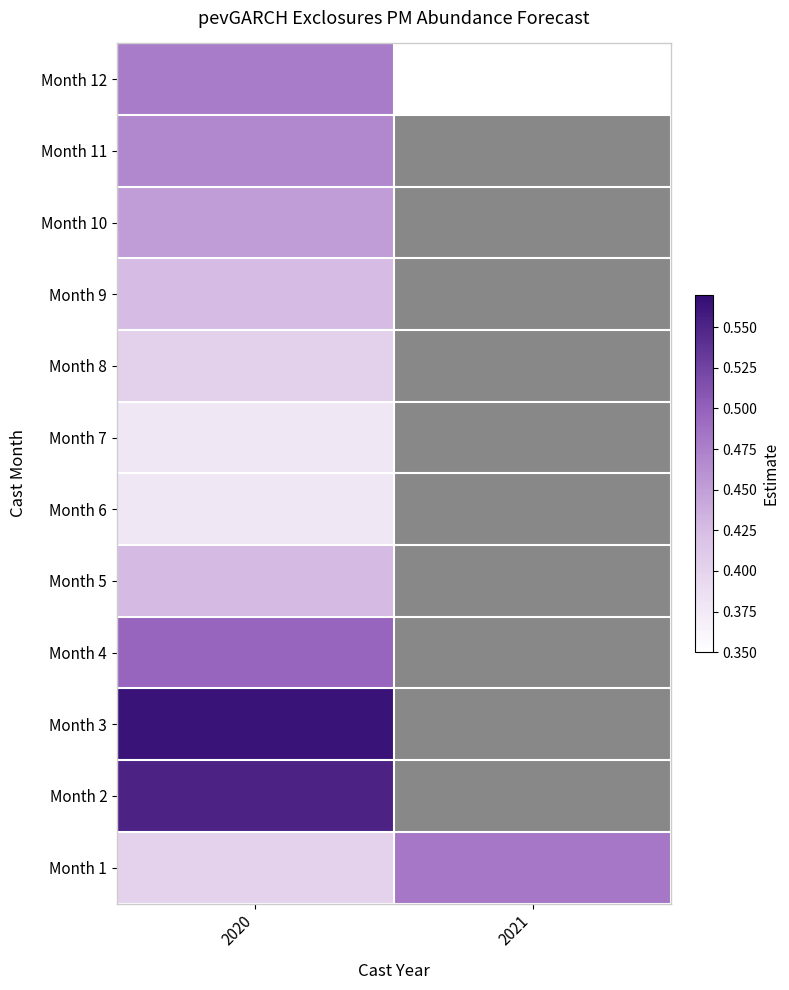

What is the spread (max minus min) of values at 2020?

0.2